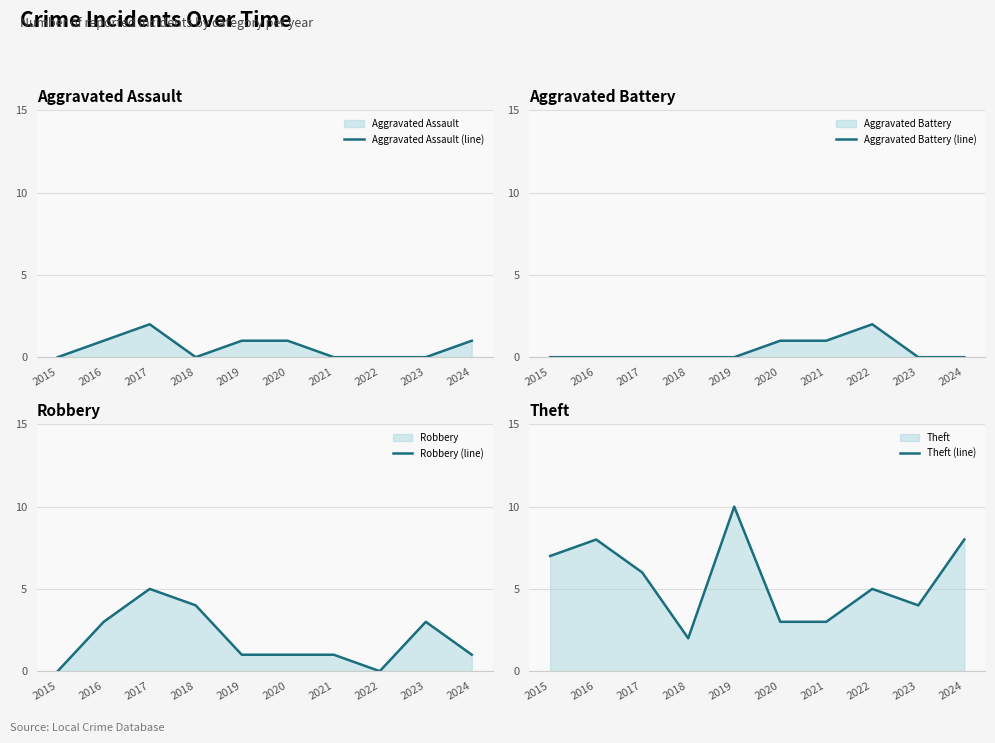

What is the difference between the Aggravated Battery (line) values at 2022 and 2024?

2